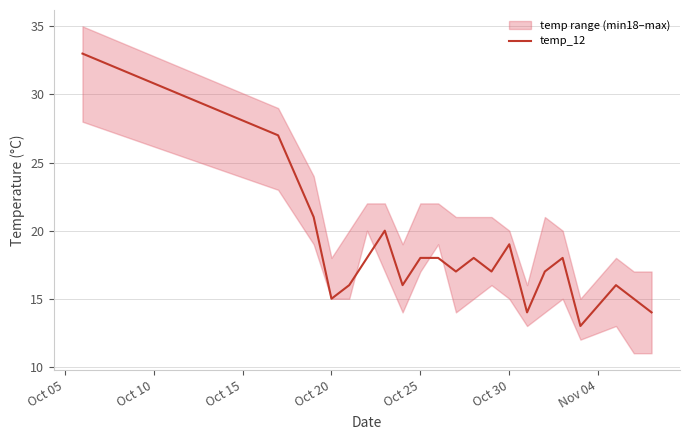

The value of temp_12 at Oct 25 is 25. True or false?

False